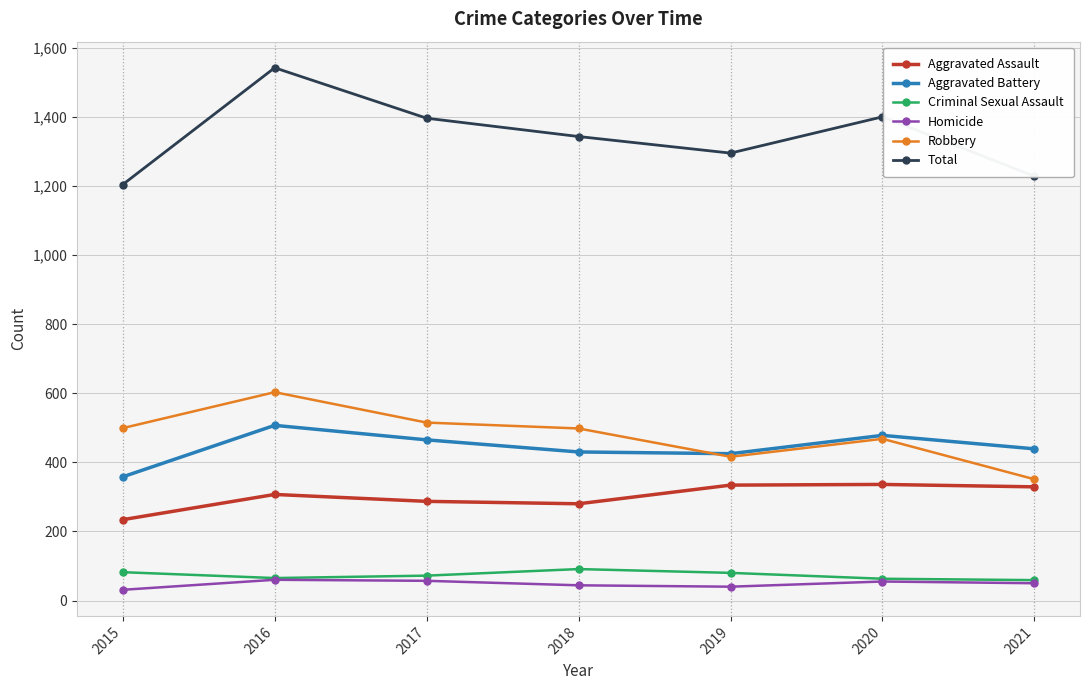

How many values in the Aggravated Assault series are below 307?

3